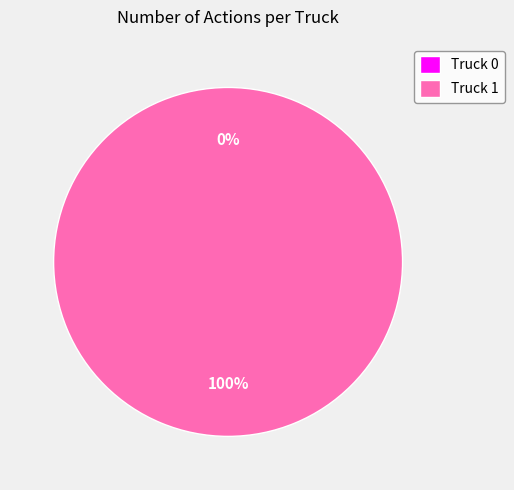

How many slices are in this pie chart?

2